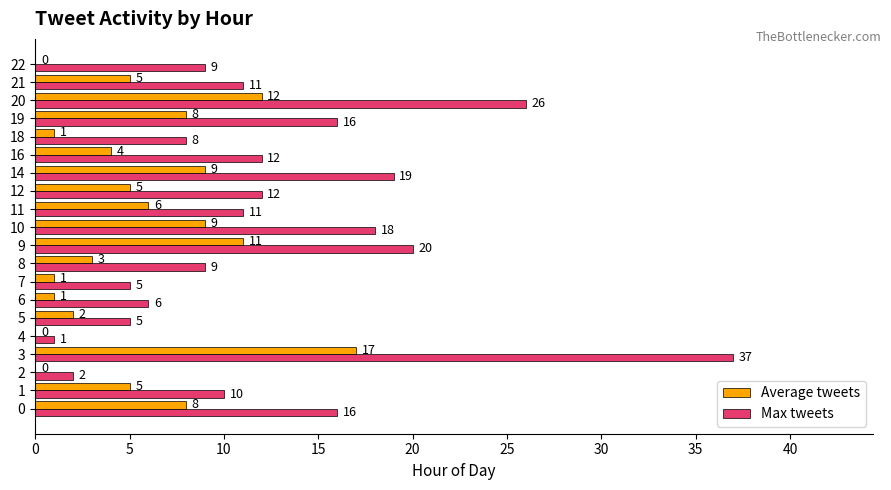

What is the total value across all series at 7?

6